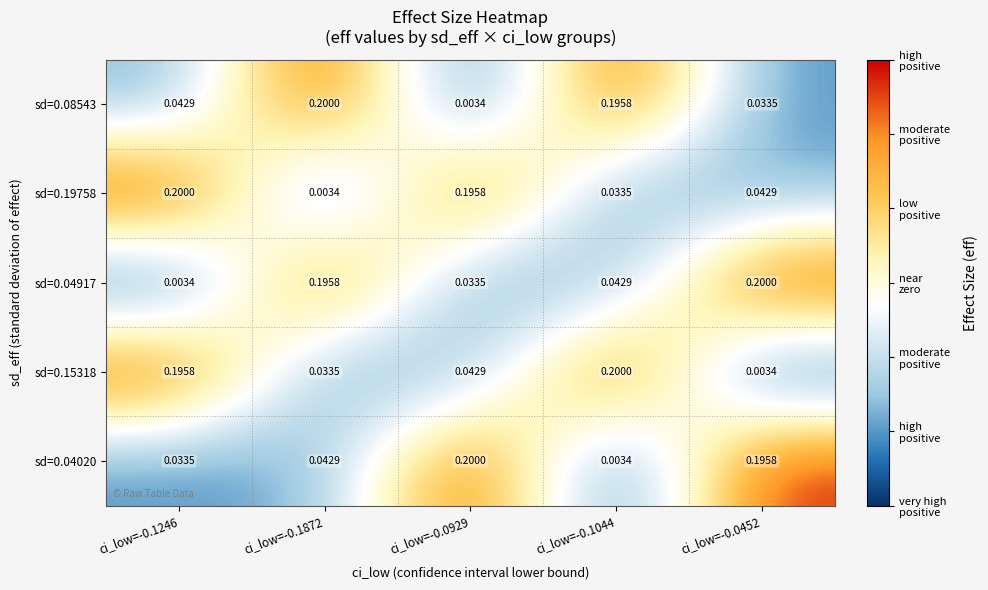

How many data points does each series have?

5